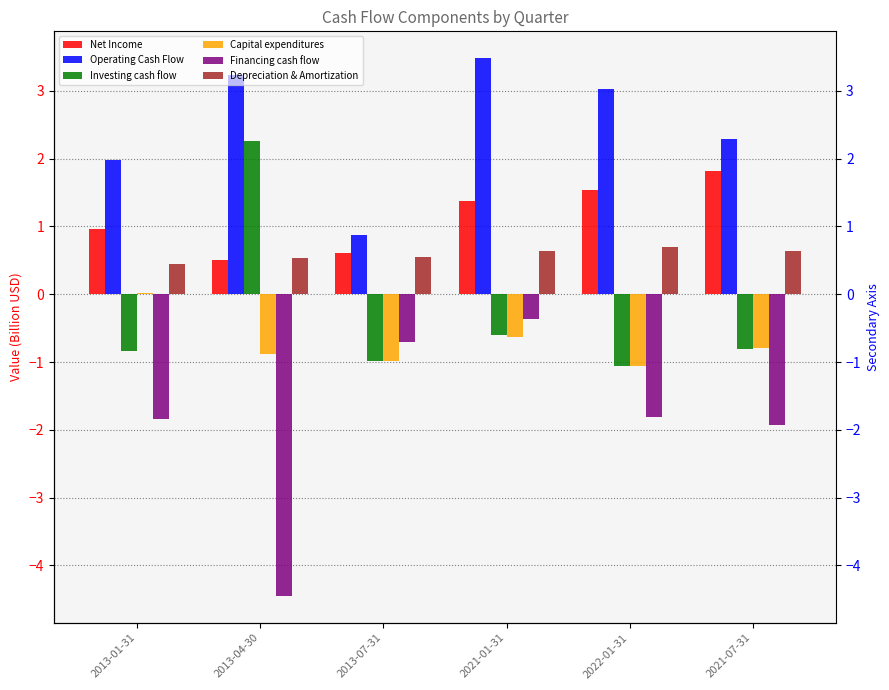

Read the Investing cash flow value at 2021-07-31.

-0.8